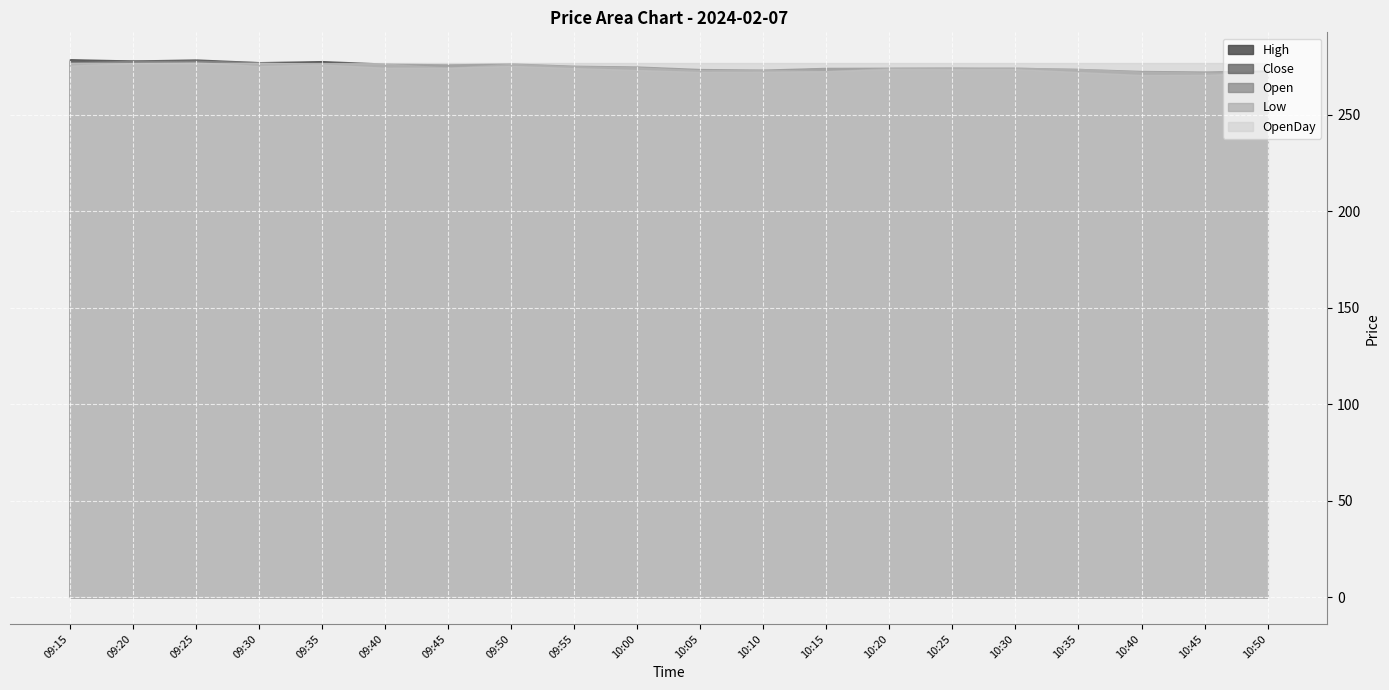

Reading left to right, list all the values displayed in this chart.

Close: 278.0	277.9	277.1	275.3	276.8	274.3	275.8	275.2	274.4	273.1	273.1	272.5	274.0	274.2	274.2	273.8	272.3	271.3	271.5	272.1
Open: 277.0	277.8	278.0	277.1	275.9	276.4	274.3	276.2	275.1	274.5	273.1	273.2	272.6	274.1	274.2	274.2	273.6	272.3	271.9	271.8
High: 278.7	278.0	278.6	277.1	277.7	276.4	276.0	276.5	275.3	274.9	273.6	273.3	274.2	274.2	274.2	274.2	273.6	272.6	272.3	272.9
Low: 275.4	276.8	277.1	275.2	275.9	274.3	274.3	275.2	274.1	273.1	272.1	272.2	272.5	273.6	273.5	273.6	272.1	270.5	270.6	271.8
OpenDay: 276.7	276.7	276.7	276.7	276.7	276.7	276.7	276.7	276.7	276.7	276.7	276.7	276.7	276.7	276.7	276.7	276.7	276.7	276.7	276.7